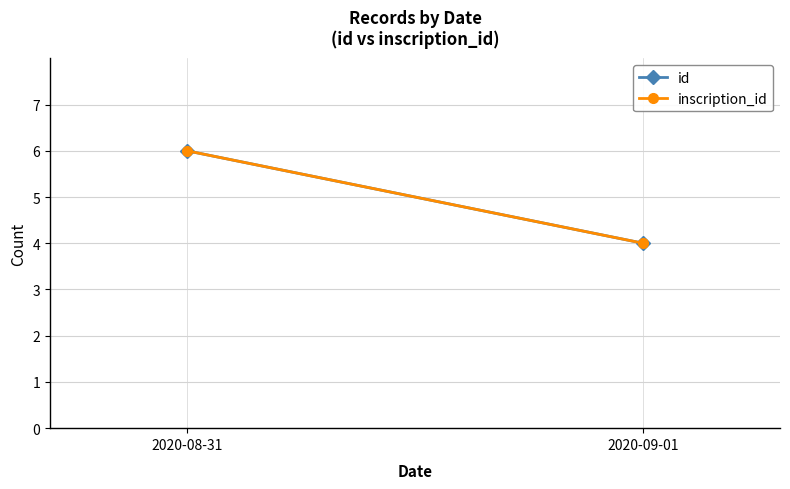

Reading right to left, transcribe all the data shown in this chart.

id: 2020-09-01=4	2020-08-31=6
inscription_id: 2020-09-01=4	2020-08-31=6